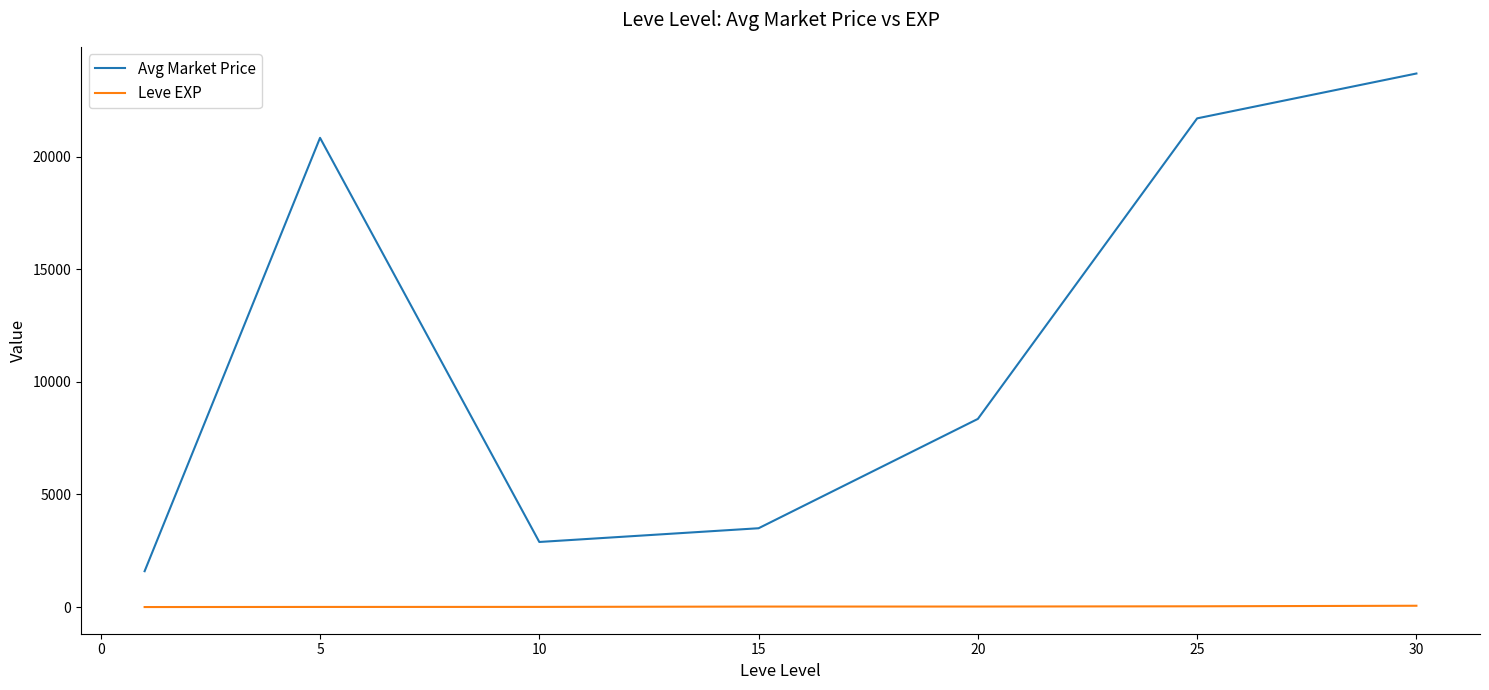

True or false: Avg Market Price and Leve EXP intersect in this chart.

False